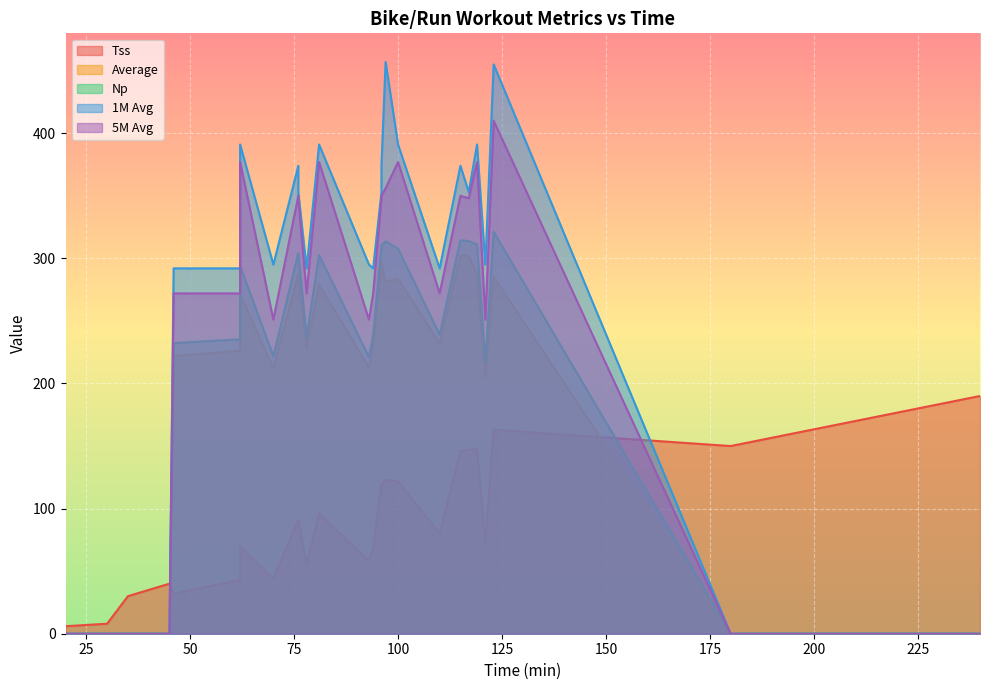

How many lines are shown in the chart?

5